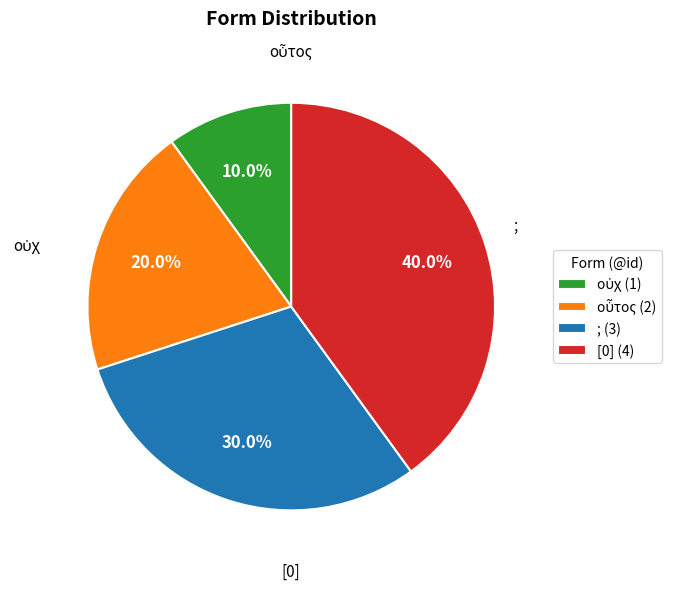

Does any single category account for the majority?

No